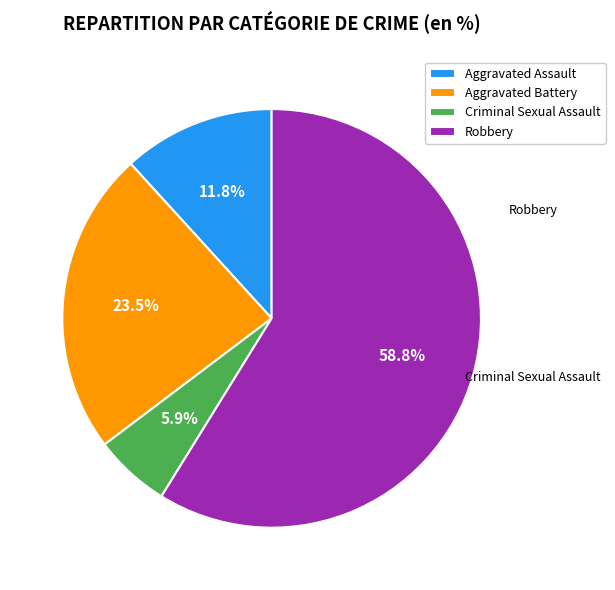

To the nearest percent, what portion does Aggravated Assault represent?

12%